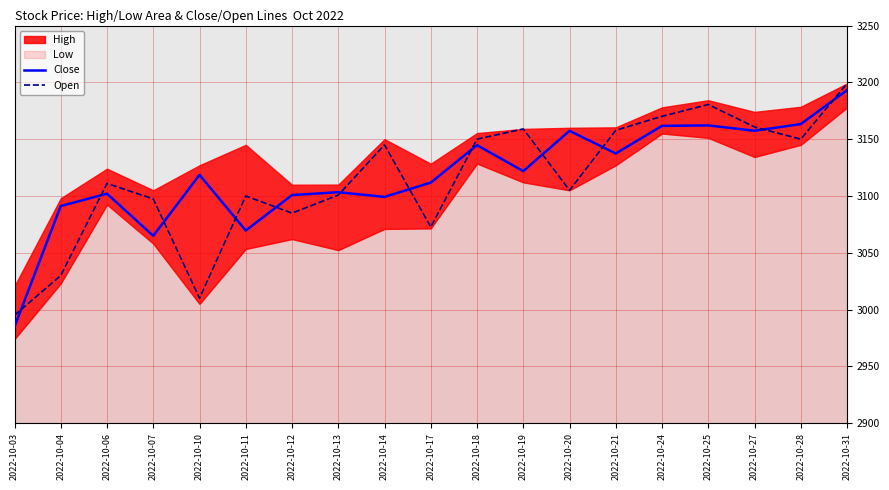

How many interior local valleys does the Close series have?

6